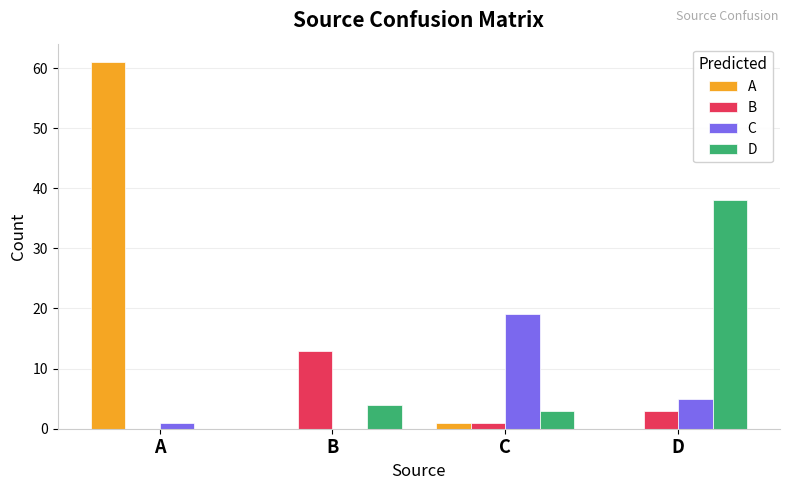

True or false: B has a value of 3 at B.

False